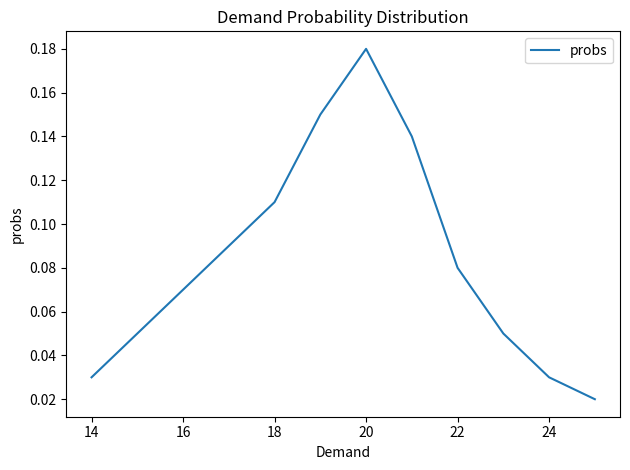

Does the chart display data point markers on the line(s)?

No